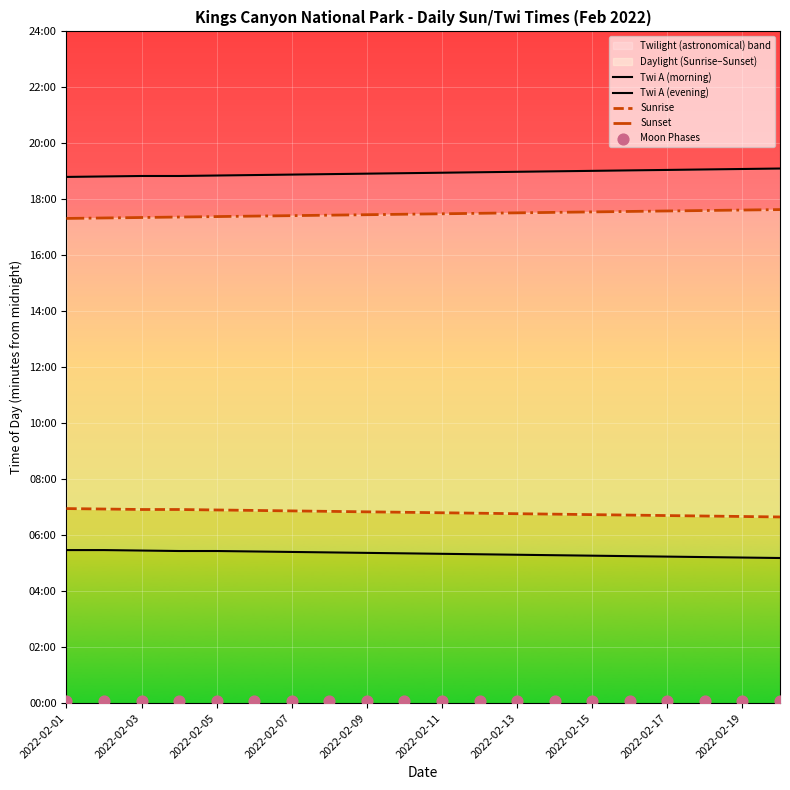

Is the value of Twi A (morning) at 17 greater than the value of Moon Phases at 12?

Yes